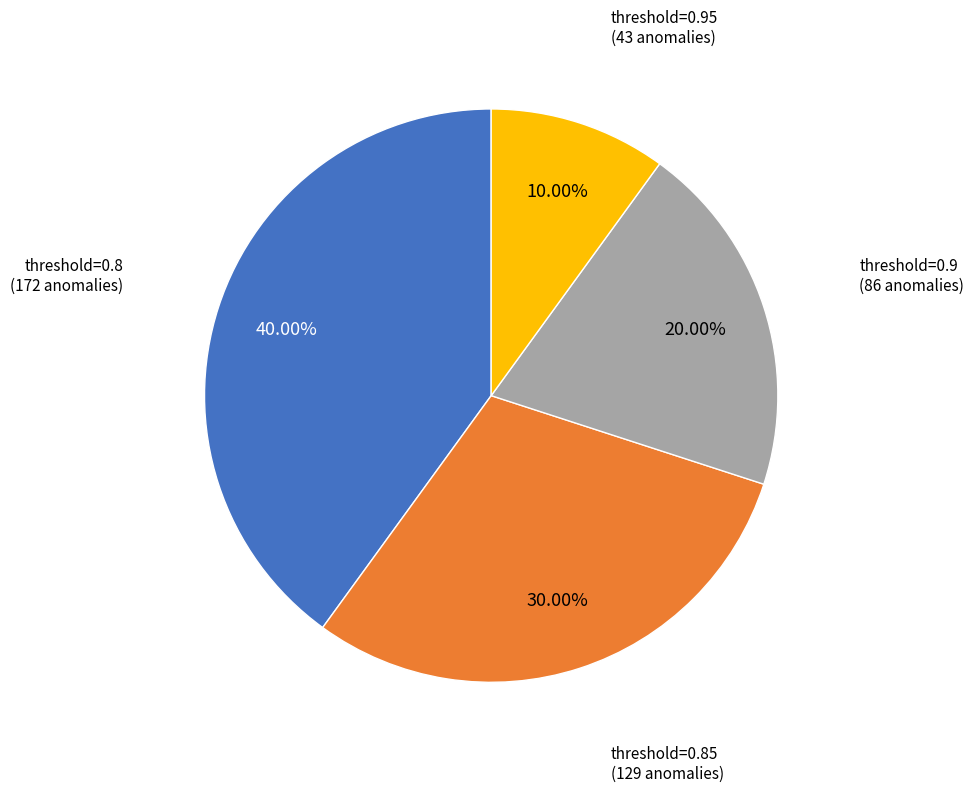

Does any single category account for the majority?

No